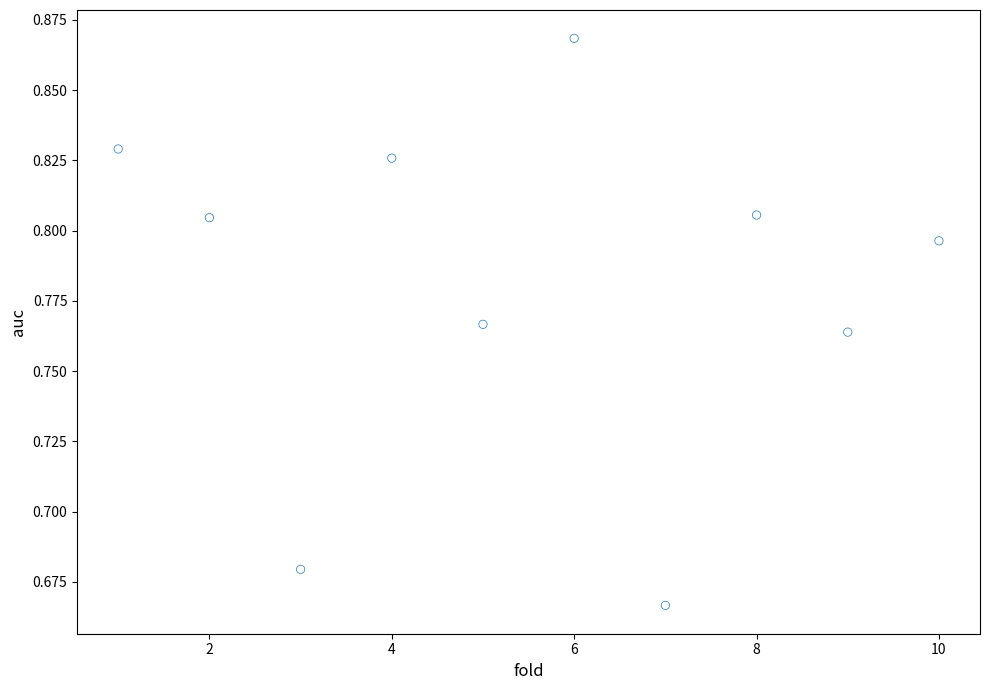

What is the average X value?

5.5